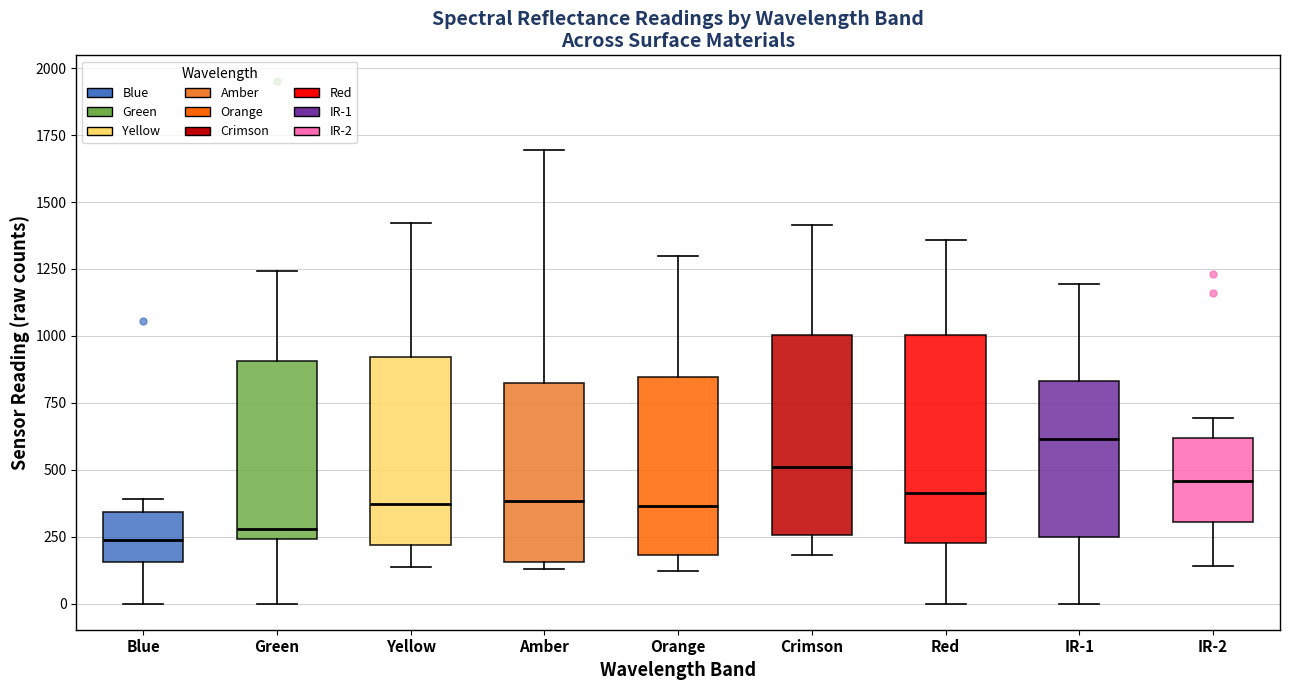

Reading left to right, transcribe this box plot: for each box, give where its median line is, the range the box spans, and where its two whiskers end, as read against the y-axis. The values are not printed on the chart, so give them approximately, as read against the axis.

Blue: median 250, box 150 to 350, whiskers 0 to 400
Green: median 300, box 250 to 900, whiskers 0 to 1250
Yellow: median 350, box 200 to 900, whiskers 150 to 1400
Amber: median 400, box 150 to 800, whiskers 150 (just below the box's lower edge) to 1700
Orange: median 350, box 200 to 850, whiskers 100 to 1300
Crimson: median 500, box 250 to 1000, whiskers 200 to 1400
Red: median 400, box 250 to 1000, whiskers 0 to 1350
IR-1: median 600, box 250 to 850, whiskers 0 to 1200
IR-2: median 450, box 300 to 600, whiskers 150 to 700